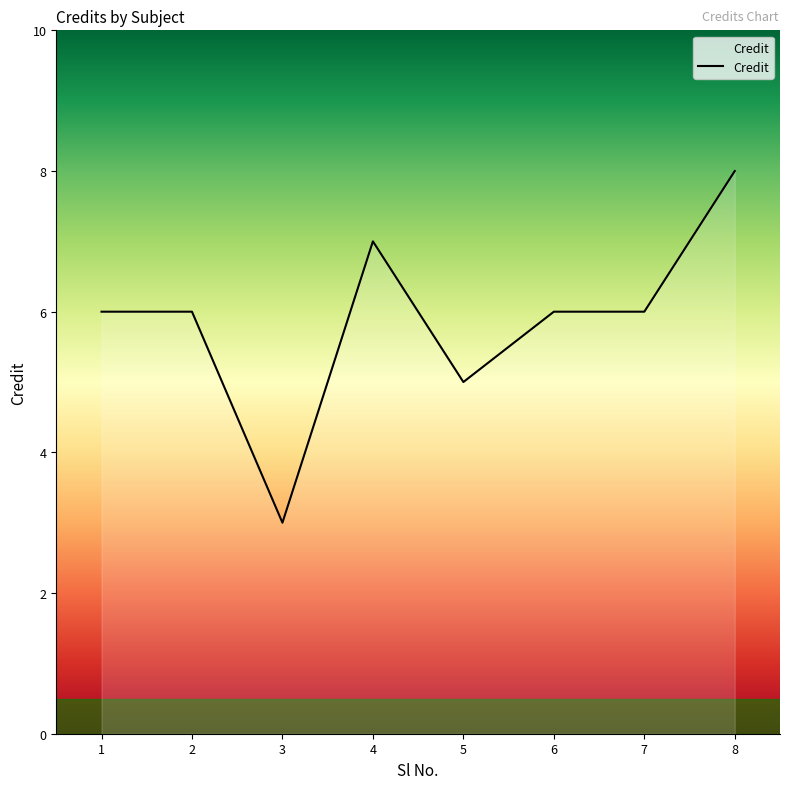

True or false: the data shows 4 at 4.

False